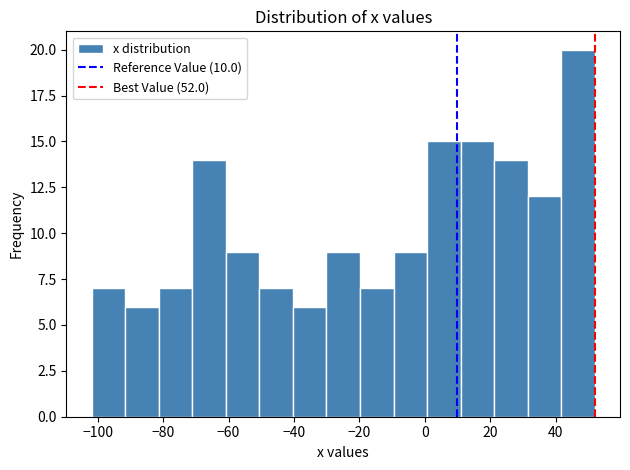

Reading left to right, transcribe this chart: for each bar, give the range it covers on the x-axis and its height. Neither the bar edges nor the heights are printed on the chart, so give them approximately, as read against the axes.

-102 to -92: 7
-92 to -82: 6
-82 to -72: 7
-72 to -60: 14
-60 to -50: 9
-50 to -40: 7
-40 to -30: 6
-30 to -20: 9
-20 to -10: 7
-10 to 0: 9
0 to 10: 15
10 to 22: 15
22 to 32: 14
32 to 42: 12
42 to 52: 20